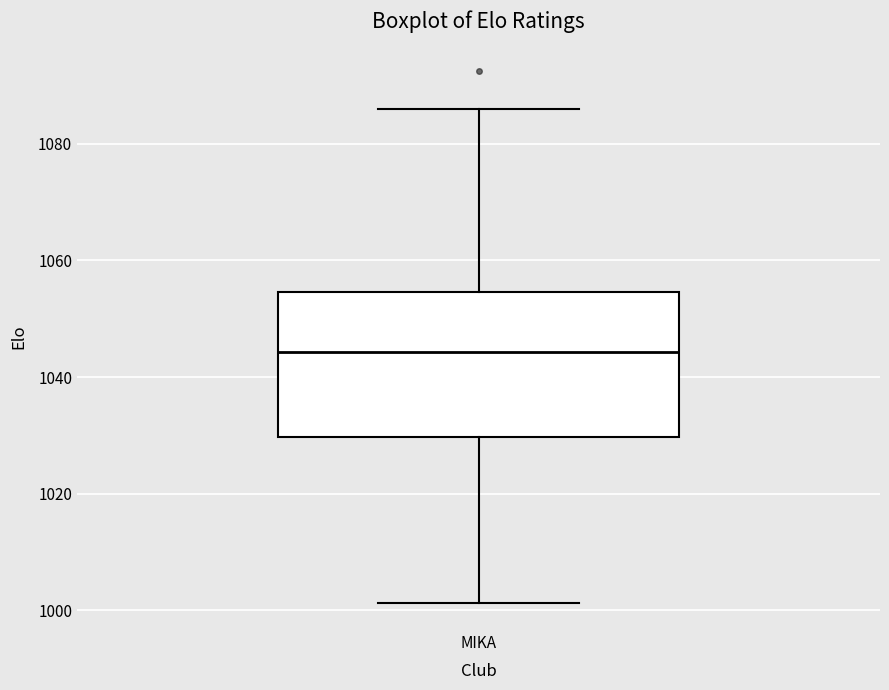

Where is the upper edge of the box for MIKA on the y-axis? The values are not printed on the chart, so give them approximately, as read against the axis.

1054